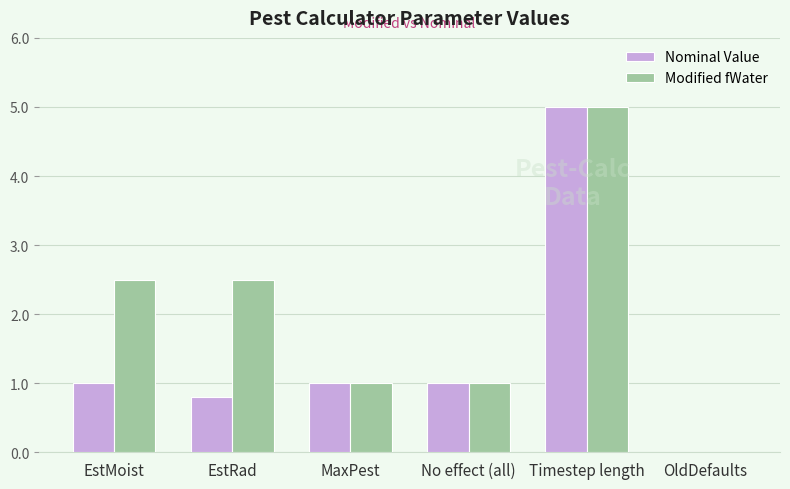

How many data points does each series have?

6